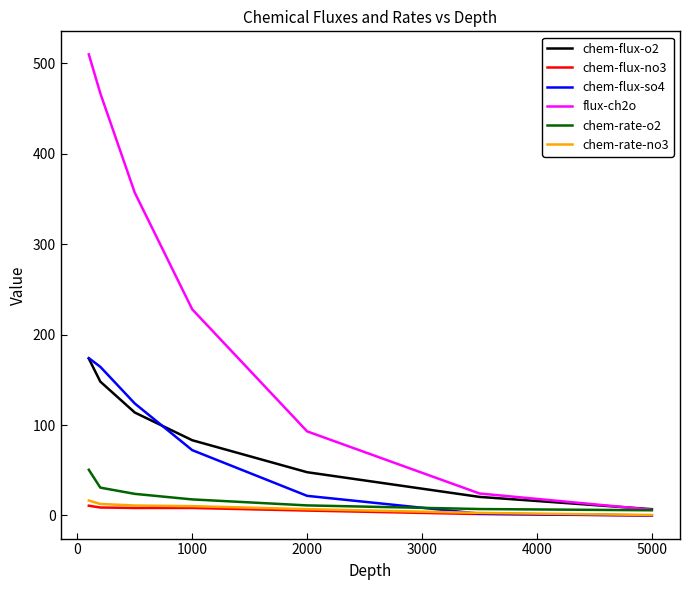

What is the greatest value displayed?

510.0